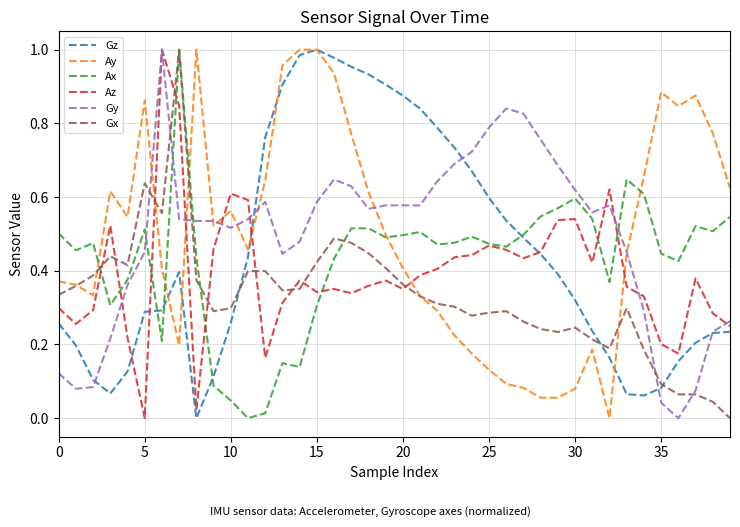

Is this an area chart (filled region under the line)?

No